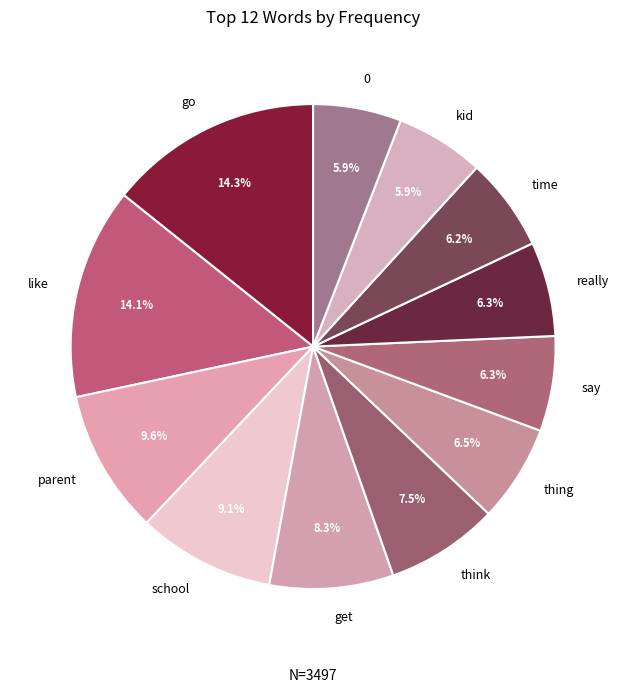

Is there a majority slice in this chart?

No